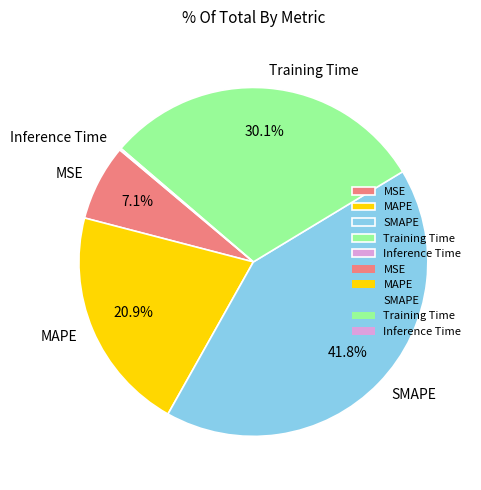

True or false: MSE accounts for 1% of the total.

False